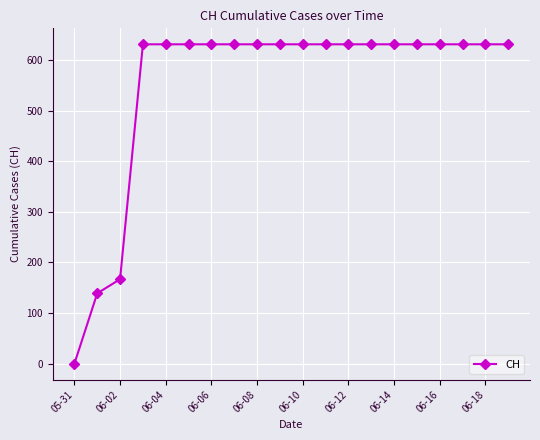

What is the average value?

552